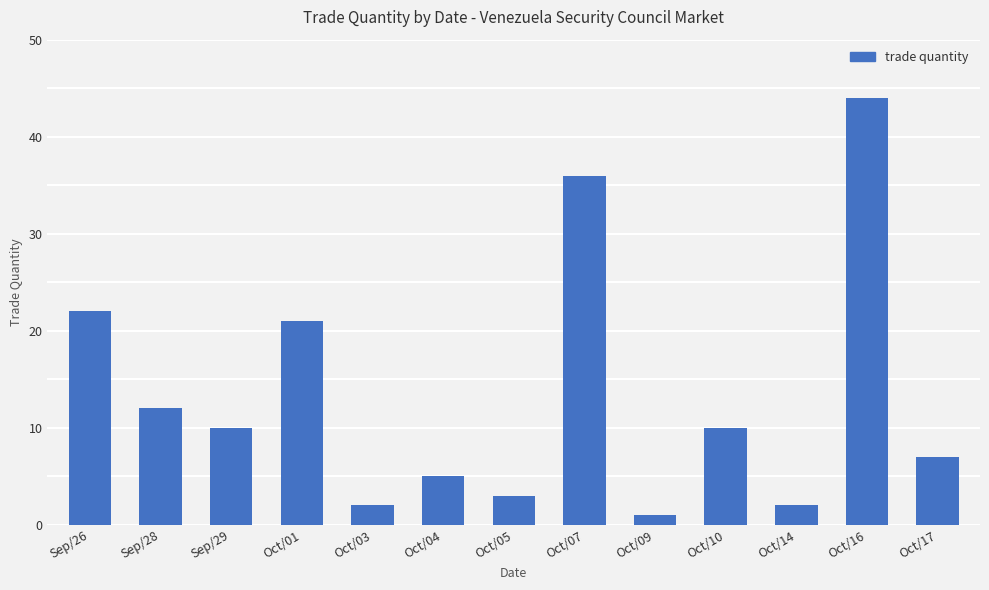

Which category has the highest value across all series?

Oct/16